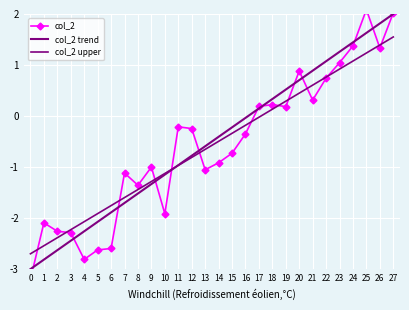

Where does the col_2 series first go above 0?

17